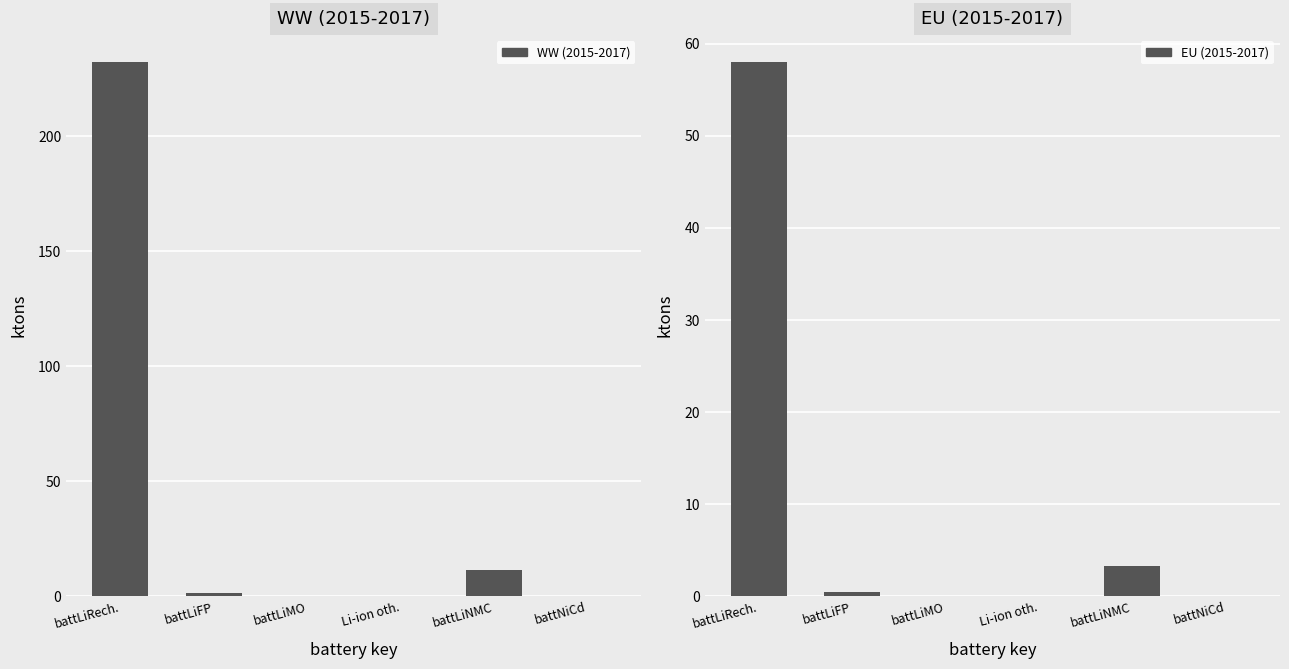

At which category is the sum across all series the highest?

battLiRech.